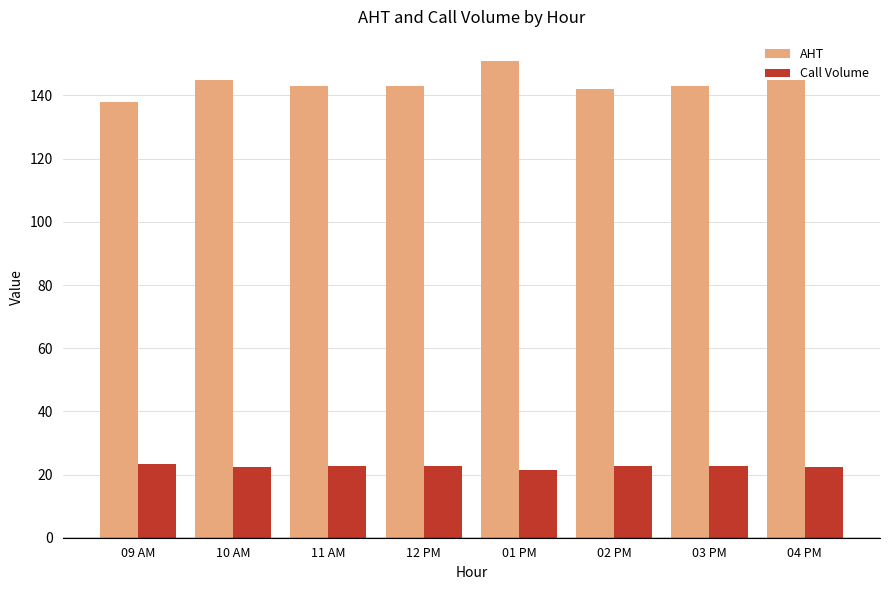

Which series has the widest spread of values?

AHT